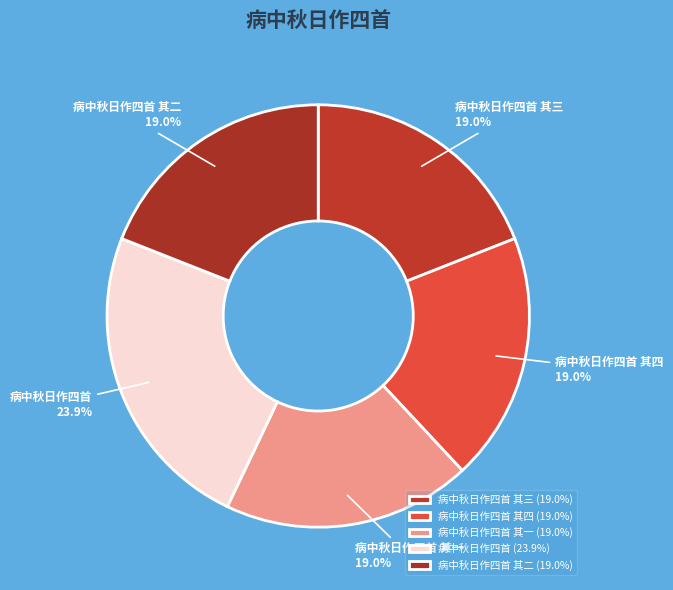

How much of the chart is everything except 病中秋日作四首 其二?

81.0%